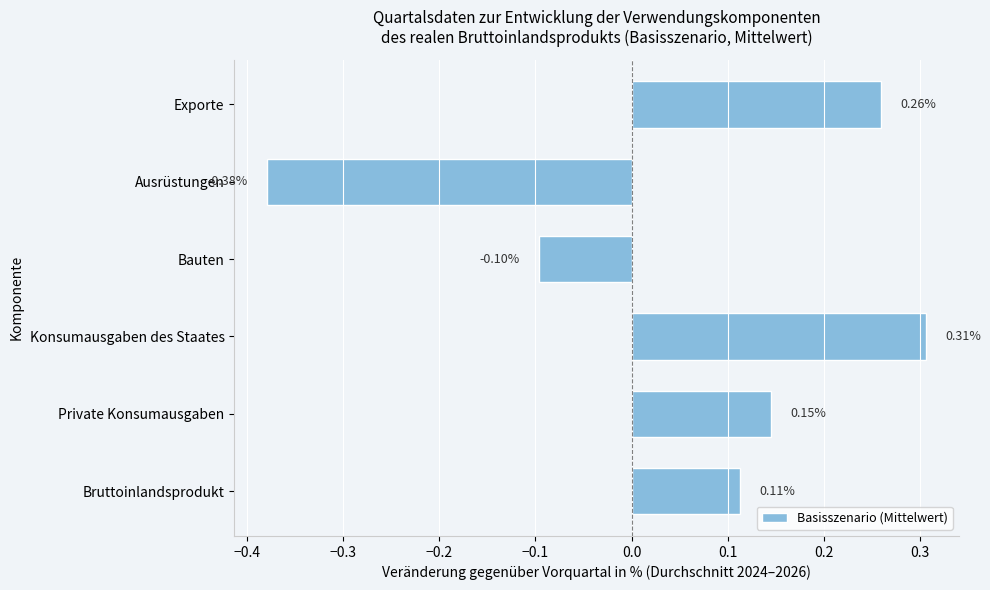

What is the change in value from Ausrüstungen to Exporte?

+0.6